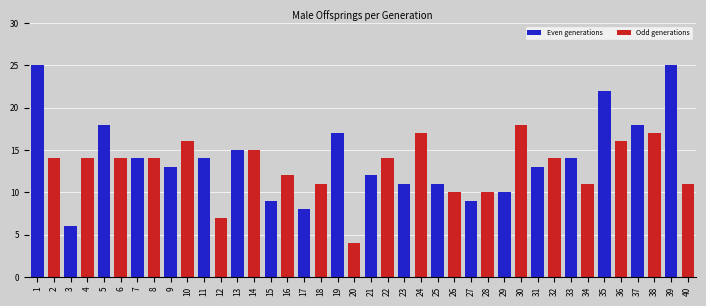

What is the greatest value displayed?

25